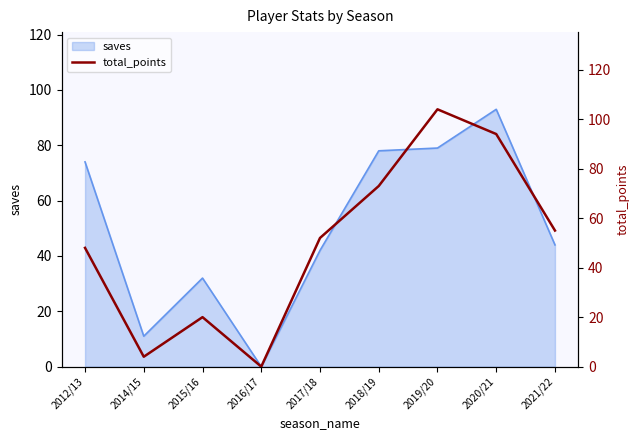

What is the maximum value shown in the chart?

104